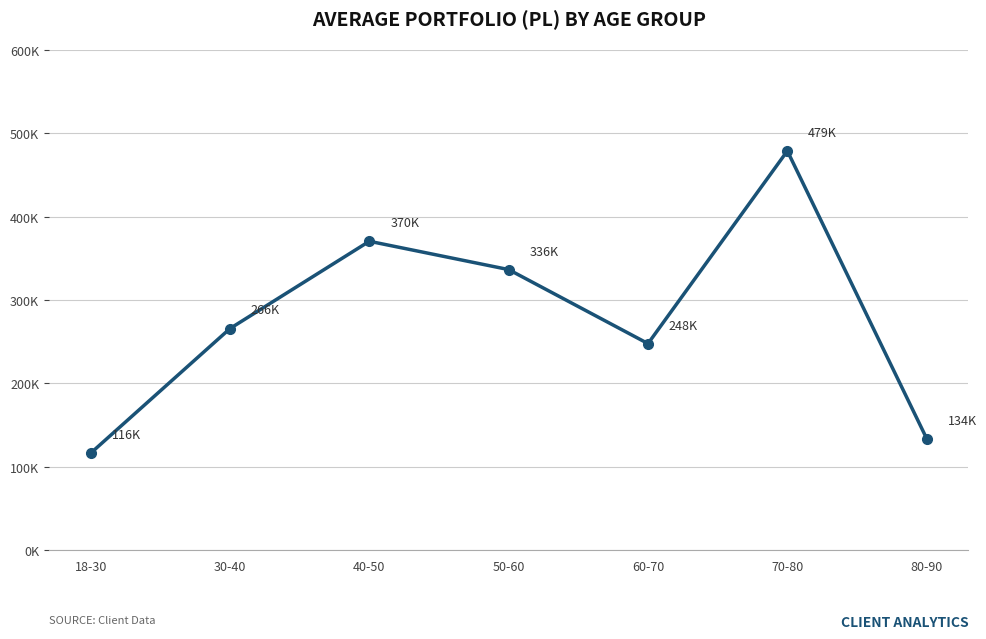

Does the chart have visible grid lines?

Yes